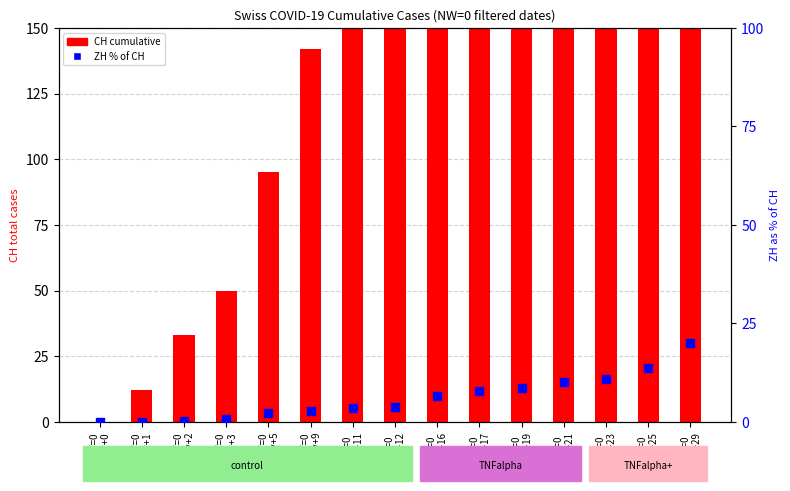

Which series contains the lowest Y value?

CH (total)